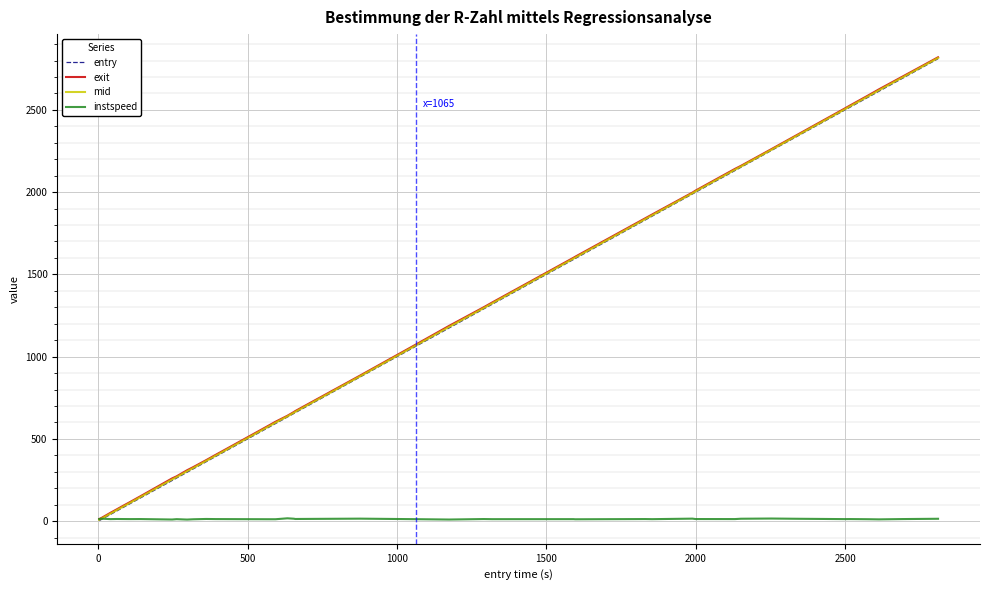

What are all the series names shown in the legend?

entry, exit, mid, instspeed